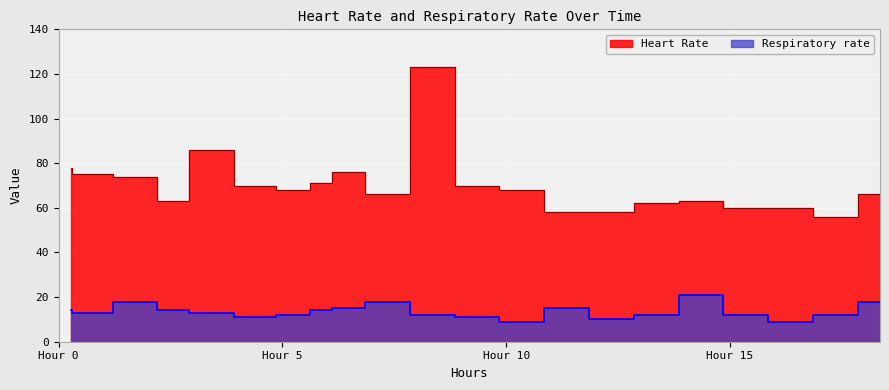

How many lines are shown in the chart?

2